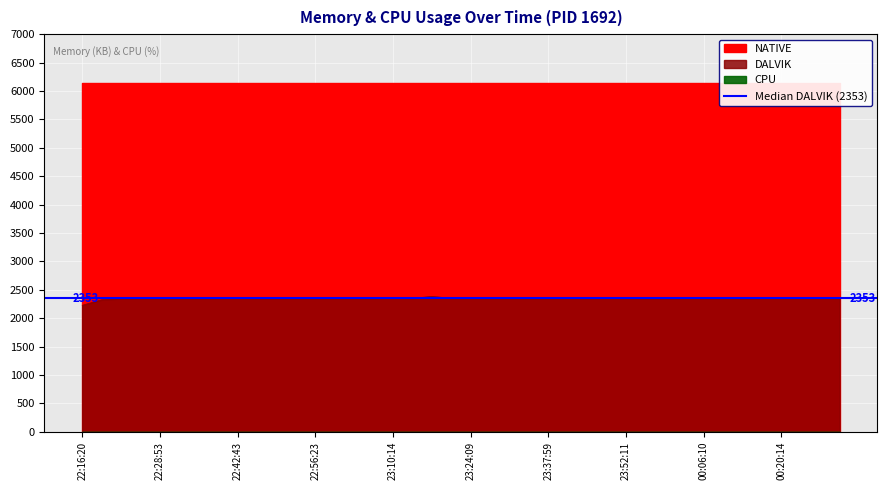

At which label does CPU reach its minimum?

22:16:20